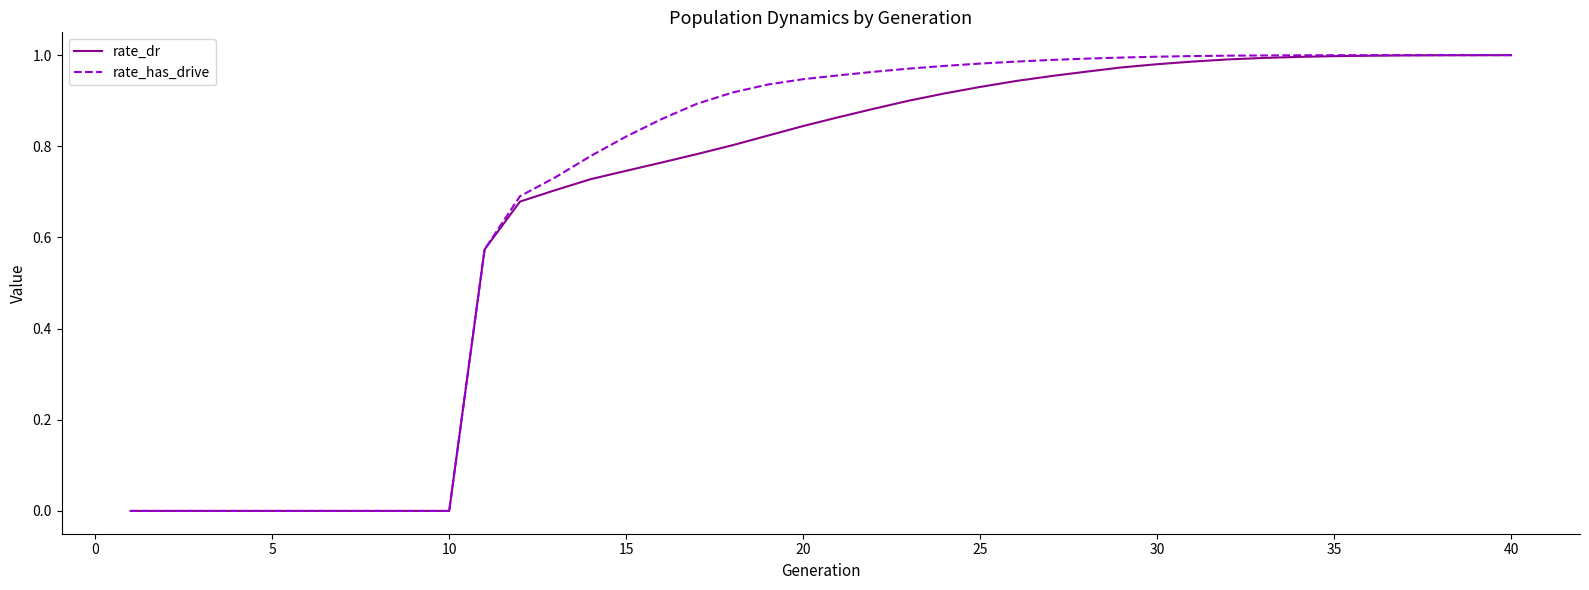

Which series has the widest spread of values?

rate_has_drive